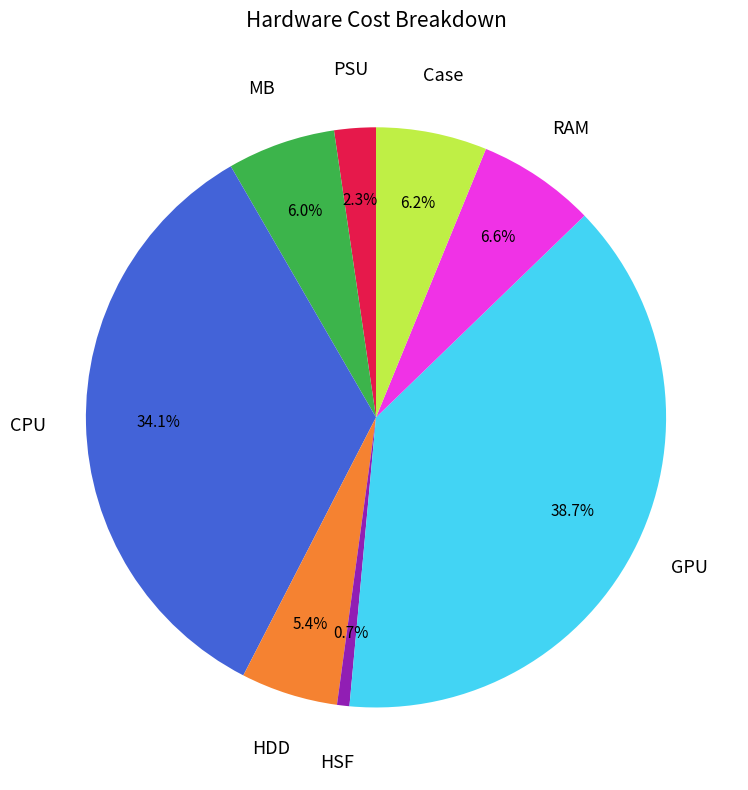

What is the total percentage of Case and GPU?

44.9%